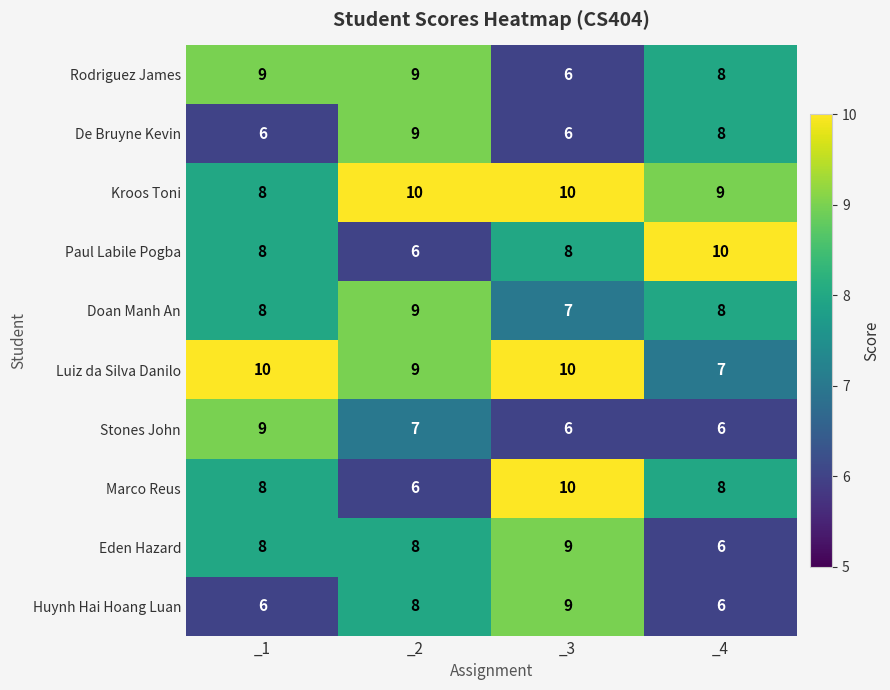

Count the Kroos Toni values in the range 9 to 10.

3